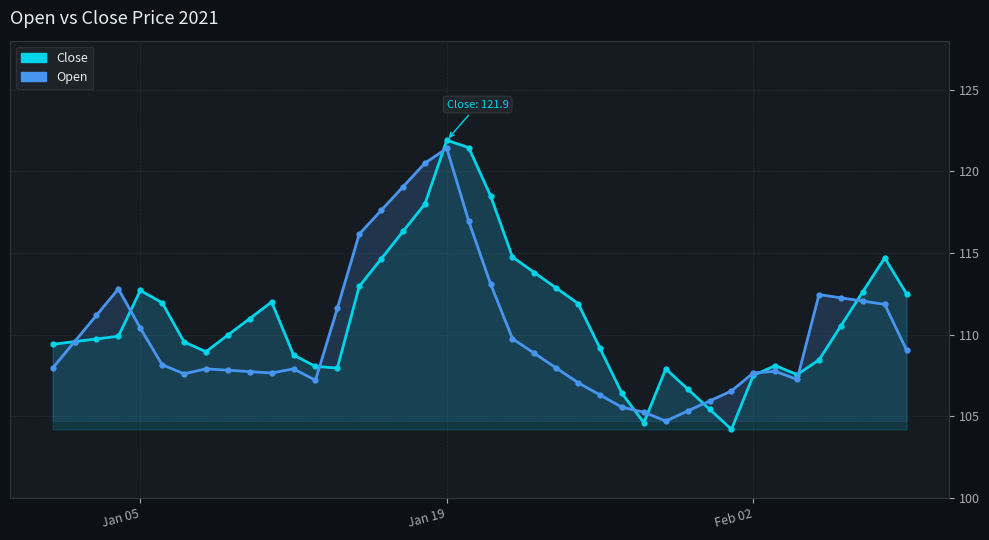

Reading right to left, transcribe all the data shown in this chart.

Close: 112.5	114.7	112.6	110.5	108.5	107.5	108.1	107.5	104.2	105.4	106.7	107.9	104.6	106.4	109.2	111.9	112.8	113.8	114.8	118.5	121.5	121.9	118.0	116.3	114.6	113.0	108.0	108.0	108.8	112.0	111.0	110.0	109.0	109.5	112.0	112.7	109.9	109.7	109.6	109.4
Open: 109.0	111.8	112.0	112.2	112.5	107.2	107.8	107.7	106.5	105.9	105.3	104.7	105.2	105.5	106.3	107.0	108.0	108.8	109.8	113.1	117.0	121.4	120.5	119.0	117.6	116.2	111.6	107.2	107.9	107.7	107.7	107.8	107.9	107.6	108.2	110.4	112.8	111.2	109.6	108.0